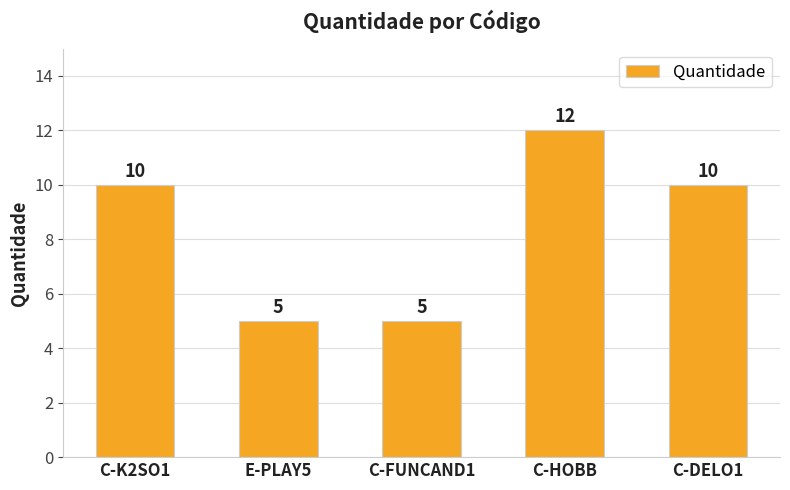

Read the value at C-DELO1.

10